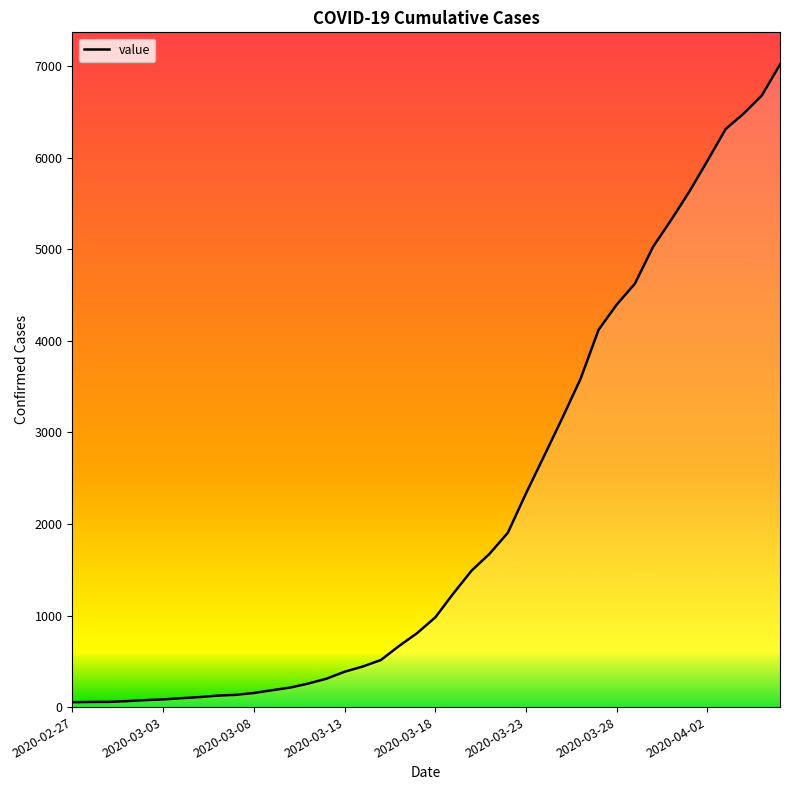

How many lines are shown in the chart?

1